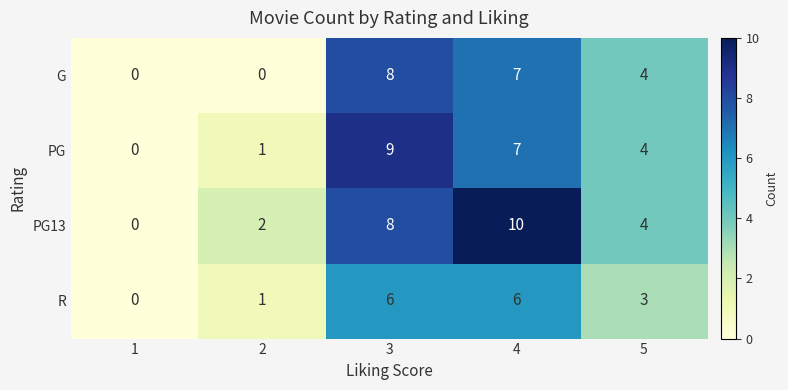

Count the number of categories in the chart.

5